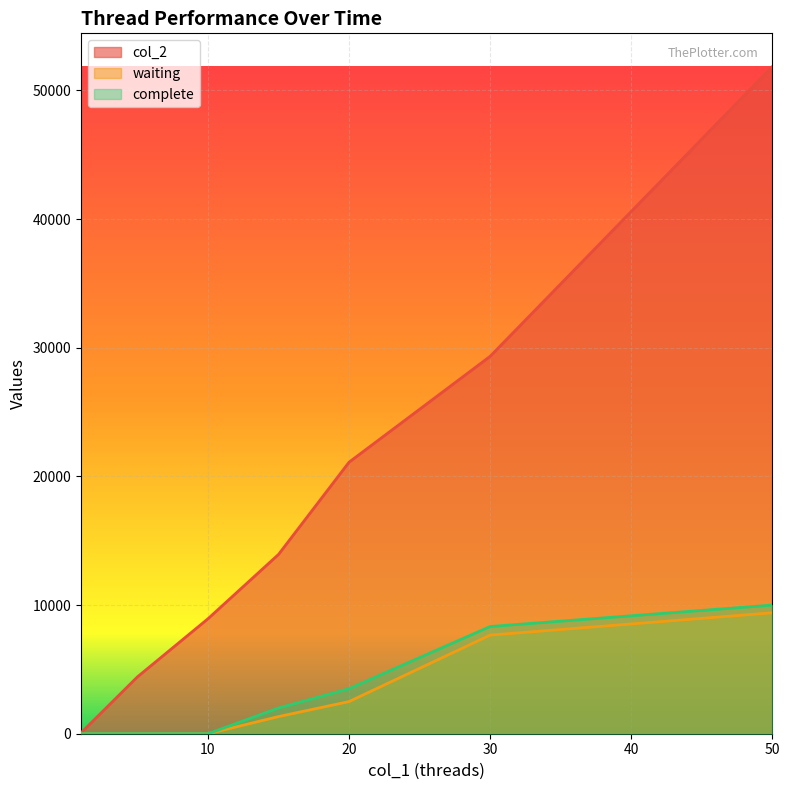

True or false: waiting and complete cross at least once.

False